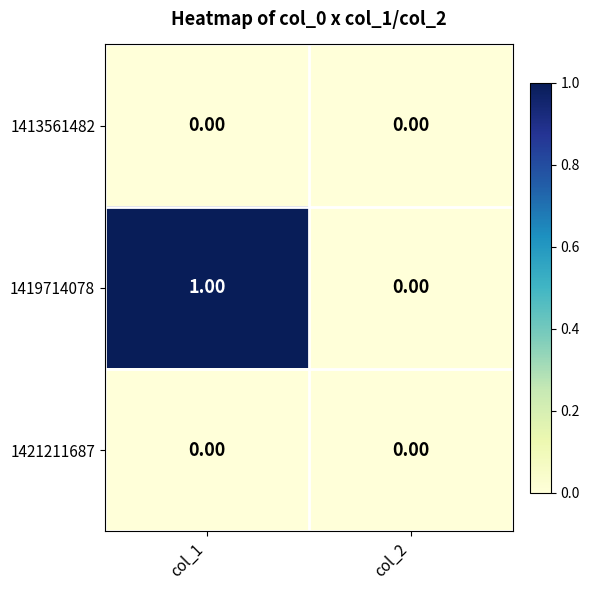

Which series has the widest spread of values?

1419714078